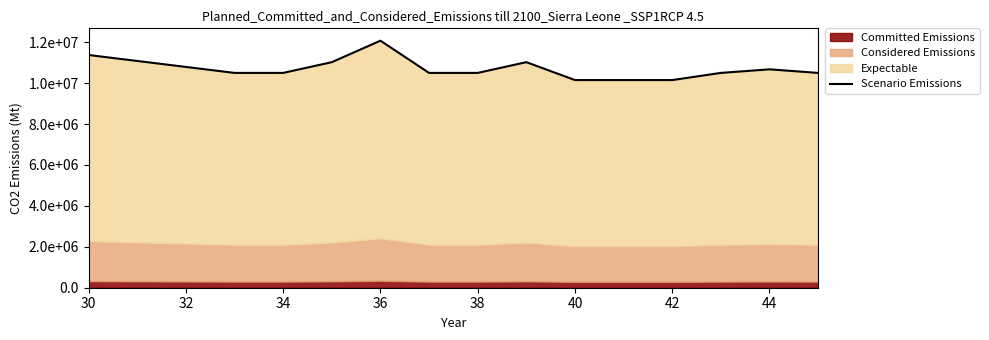

What is the difference between the second highest and second lowest values?

1225000